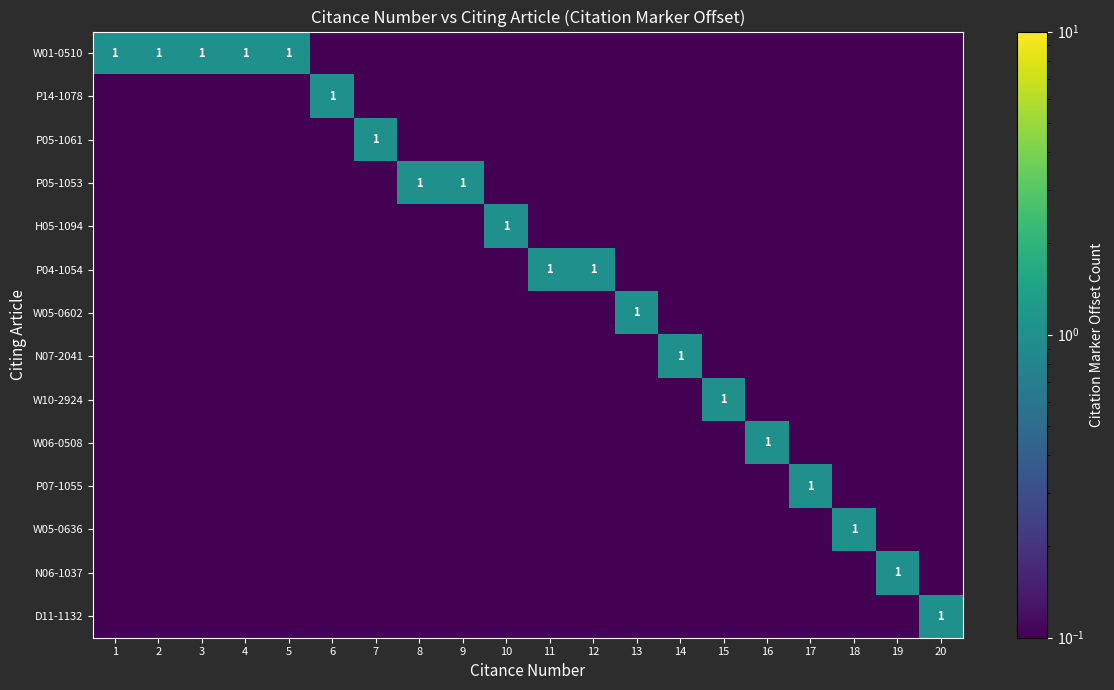

Which category has the lowest value in the D11-1132 series?

1